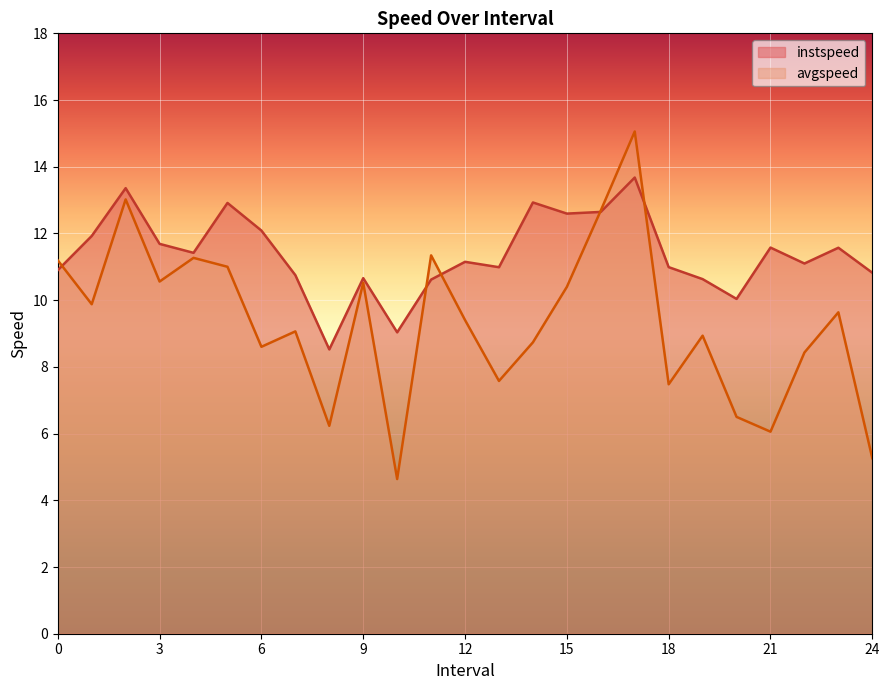

The value of instspeed at 17.0 is 13.7. True or false?

True